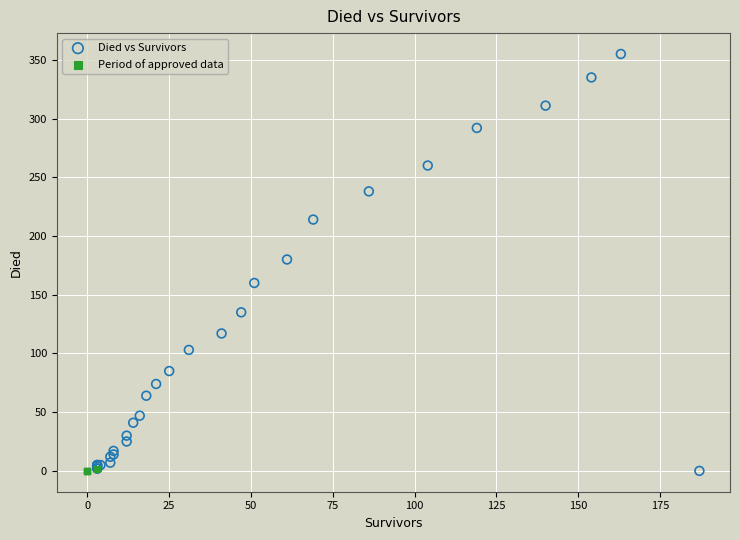

Which series has the widest spread of Y values?

Died vs Survivors